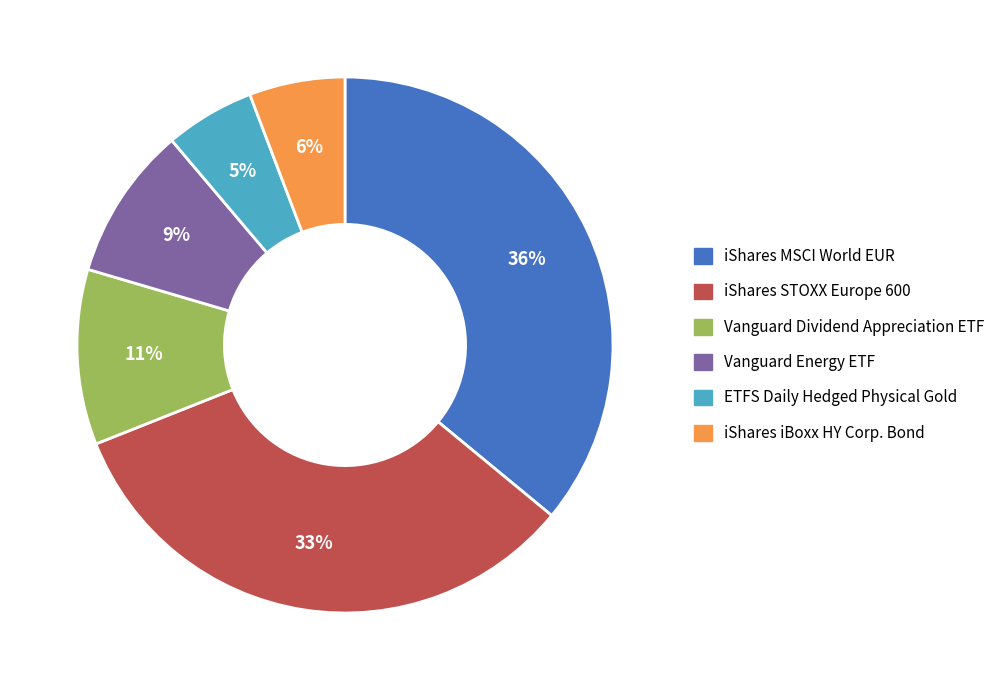

To the nearest percent, what portion does iShares MSCI World EUR represent?

36%